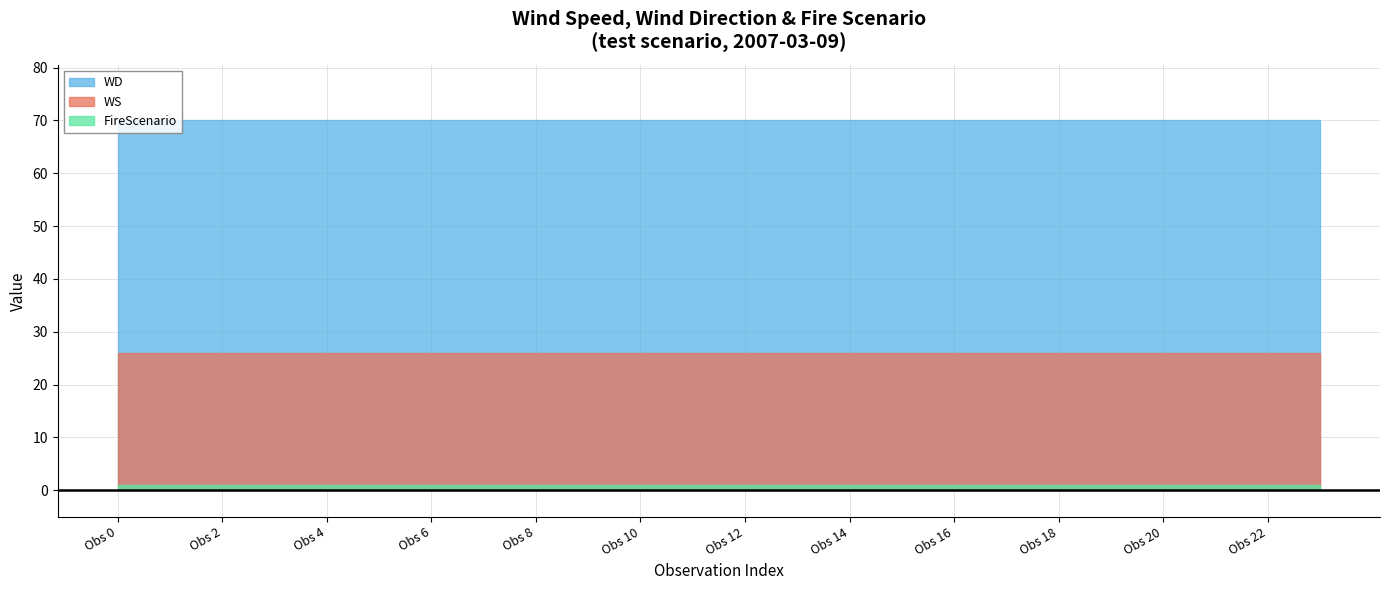

Reading left to right, list all the values displayed in this chart.

WS: 26	26	26	26	26	26	26	26	26	26	26	26	26	26	26	26	26	26	26	26	26	26	26	26
WD: 70	70	70	70	70	70	70	70	70	70	70	70	70	70	70	70	70	70	70	70	70	70	70	70
FireScenario: 1	1	1	1	1	1	1	1	1	1	1	1	1	1	1	1	1	1	1	1	1	1	1	1